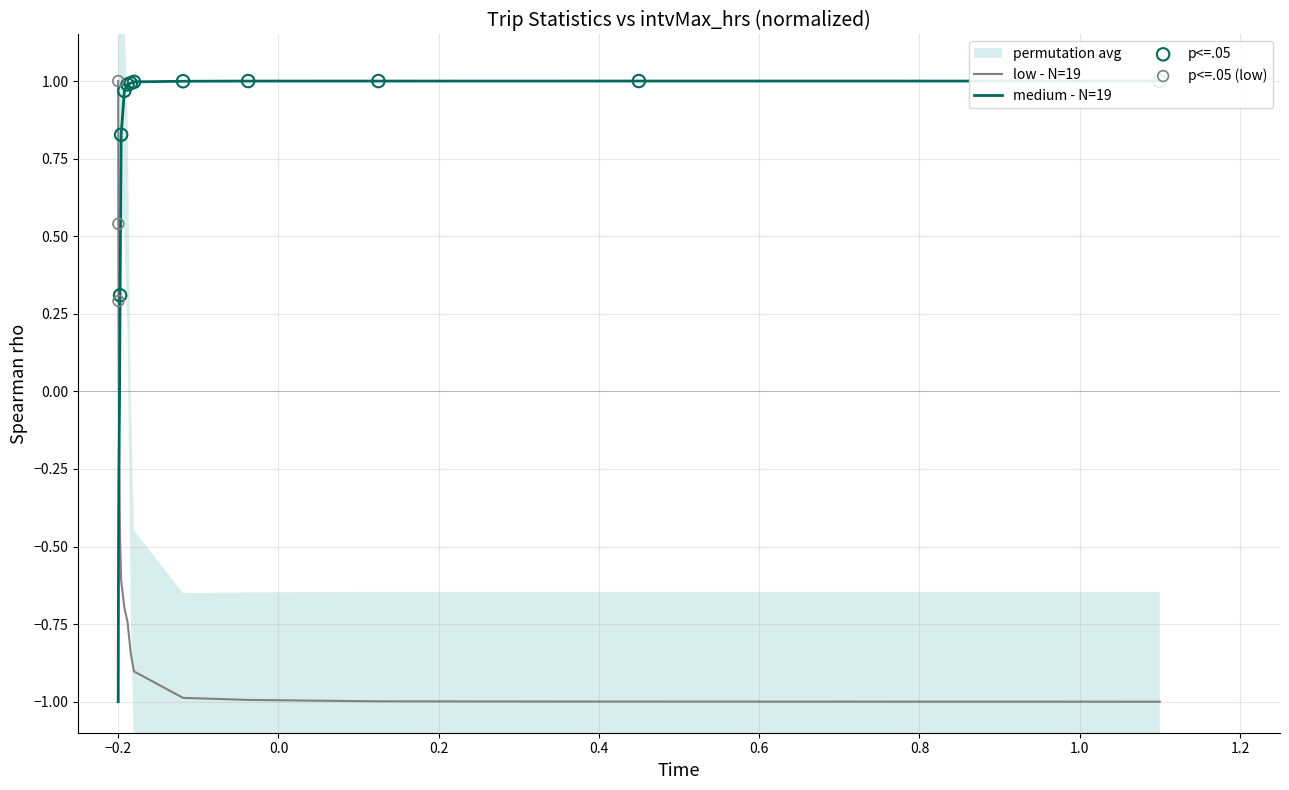

After their last crossing, which series has the higher values: low - N=19 or medium - N=19?

medium - N=19